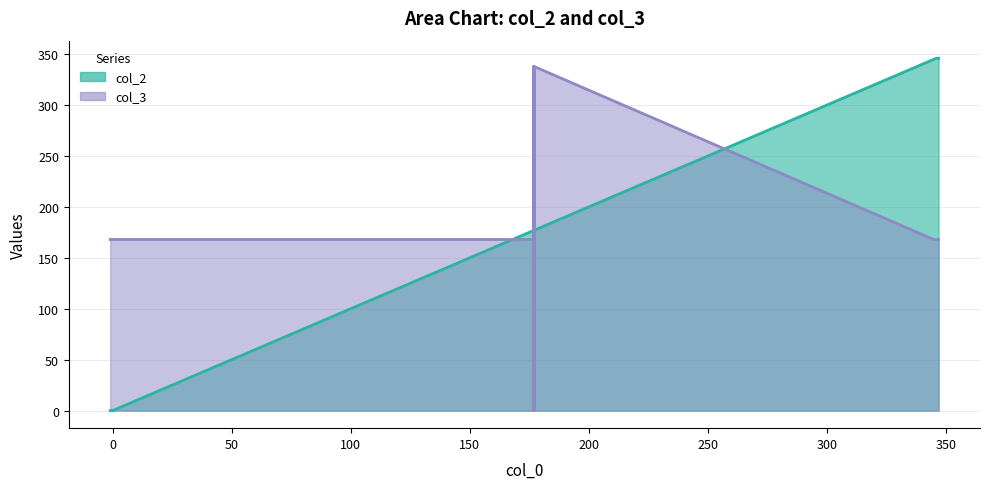

Does the chart have visible grid lines?

Yes